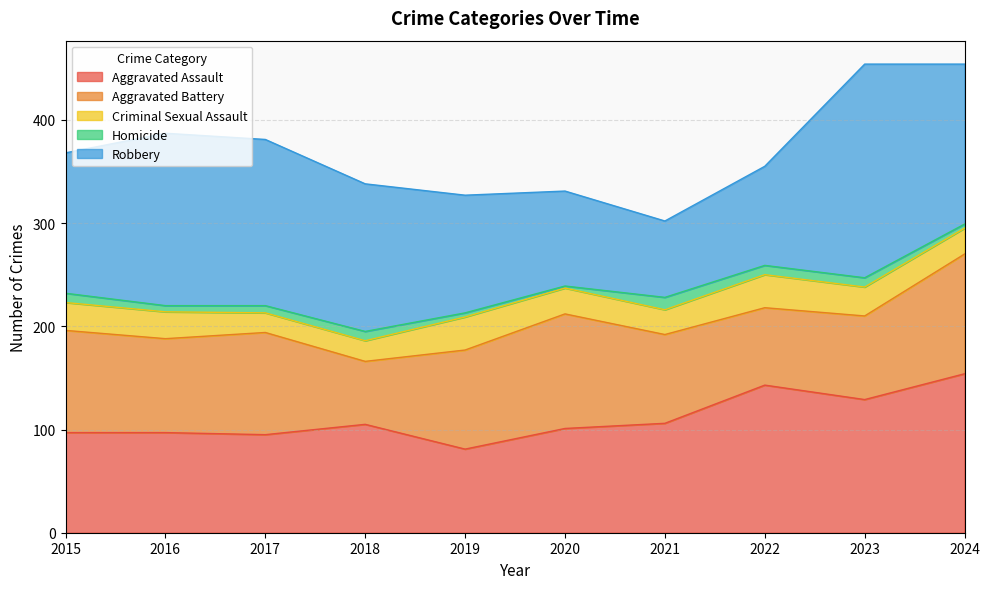

Read the Homicide value at 2017.

7